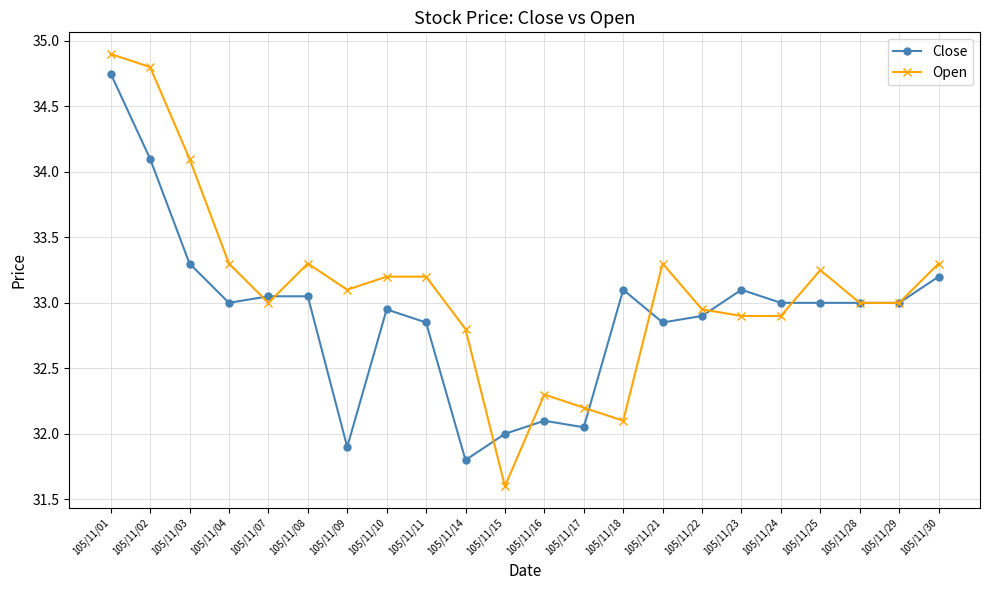

Where is the first local minimum for Open?

105/11/07